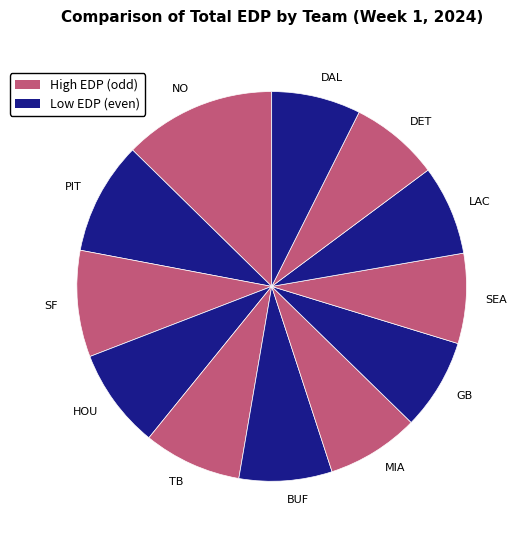

Which slice is the largest?

NO